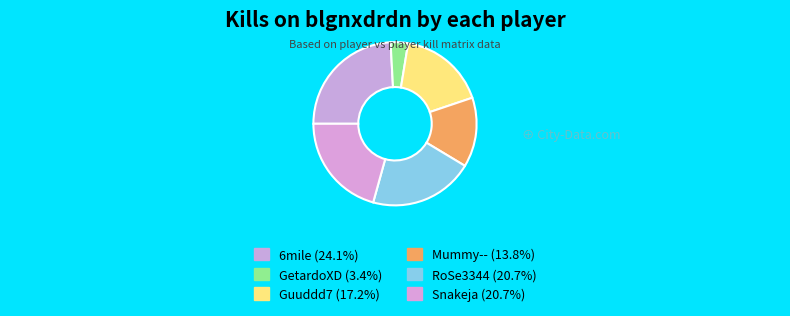

How many slices are in this pie chart?

6